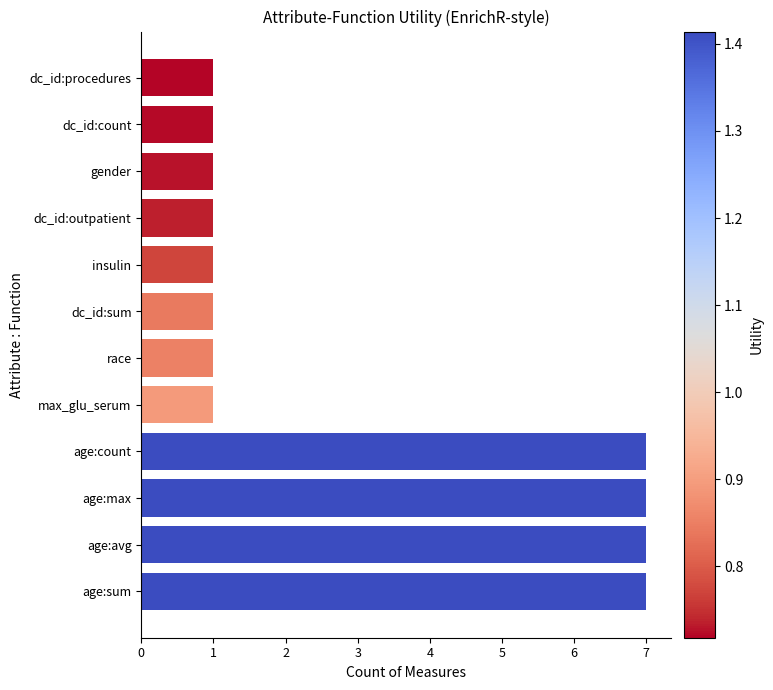

What is the change in value from age:max to race?

-6